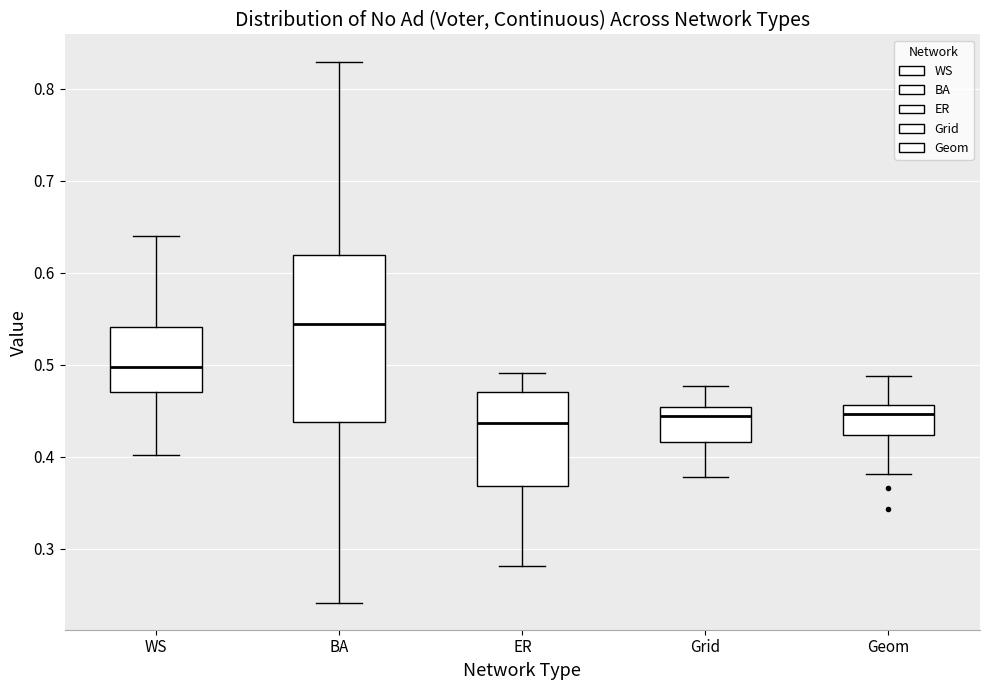

Where does the median line of the box for WS sit on the y-axis? The values are not printed on the chart, so give them approximately, as read against the axis.

0.50